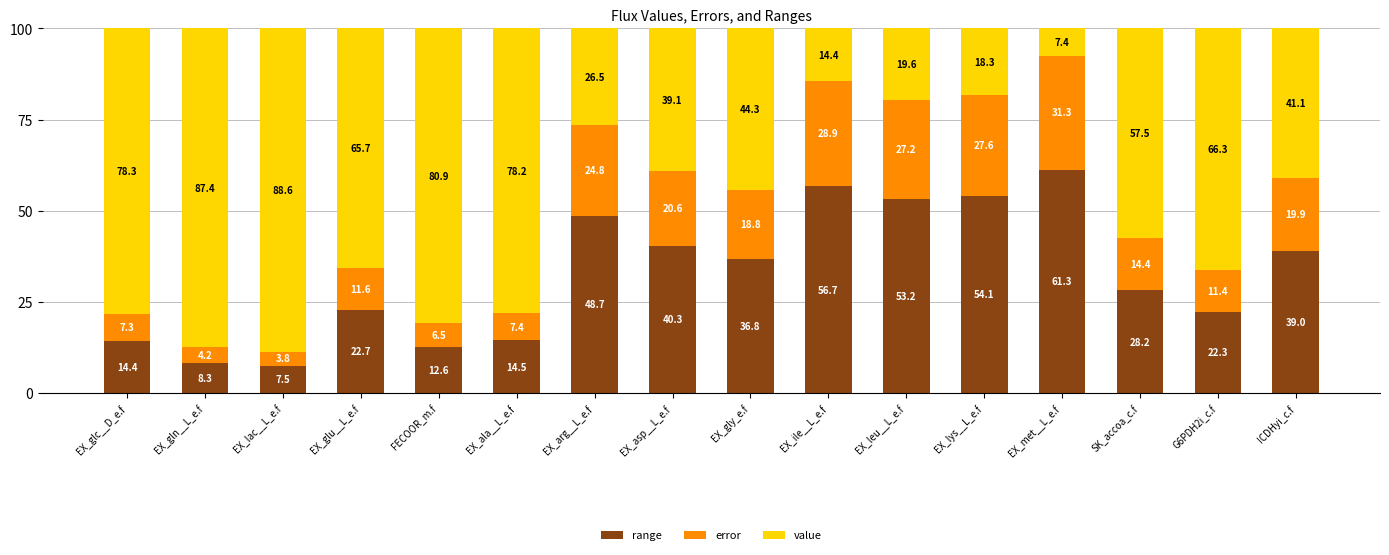

Are the bars horizontal?

No